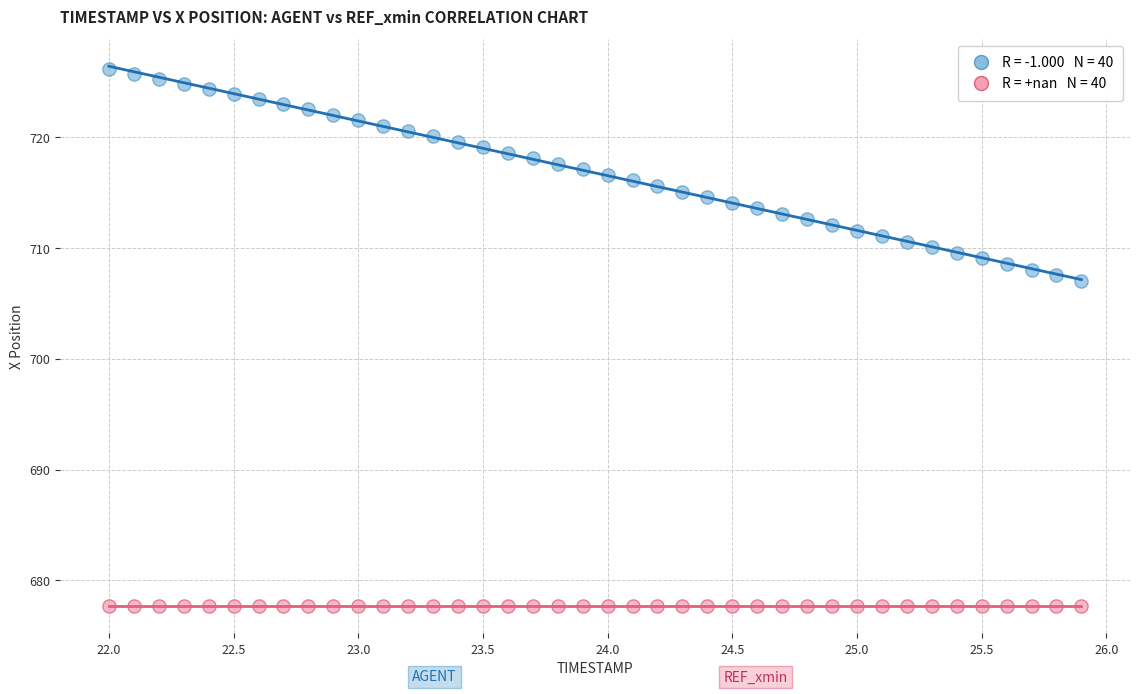

How many points are shown in the scatter plot?

80